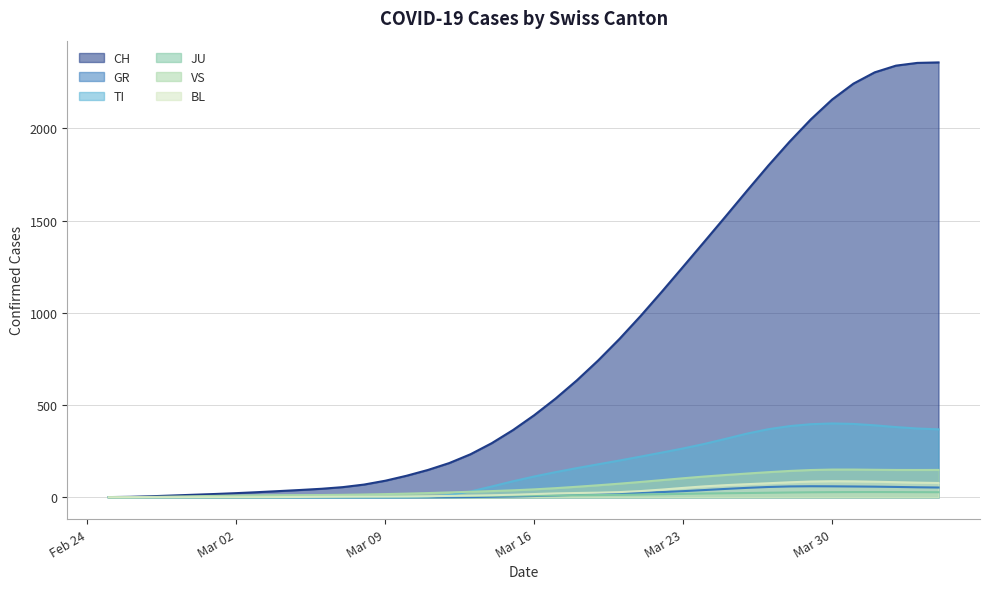

What is the label of the 22nd point from the right?

2020-03-14